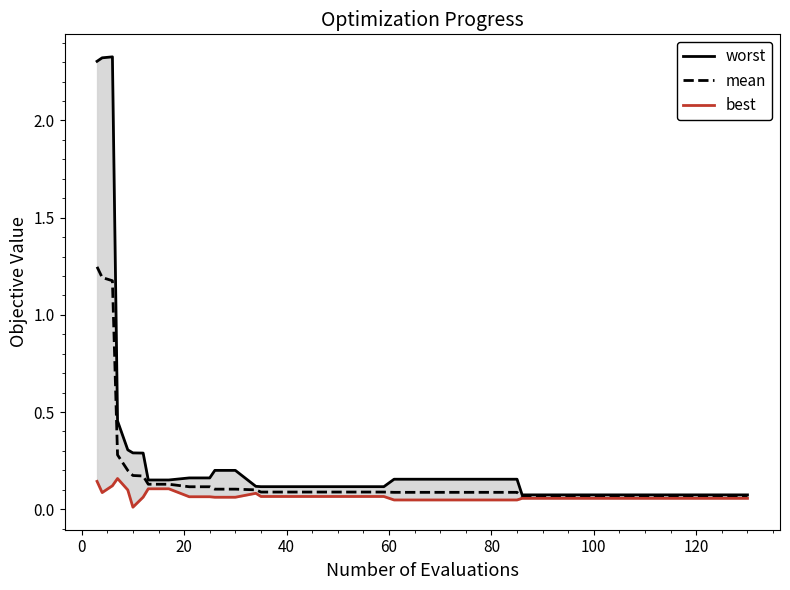

True or false: worst and mean cross at least once.

False